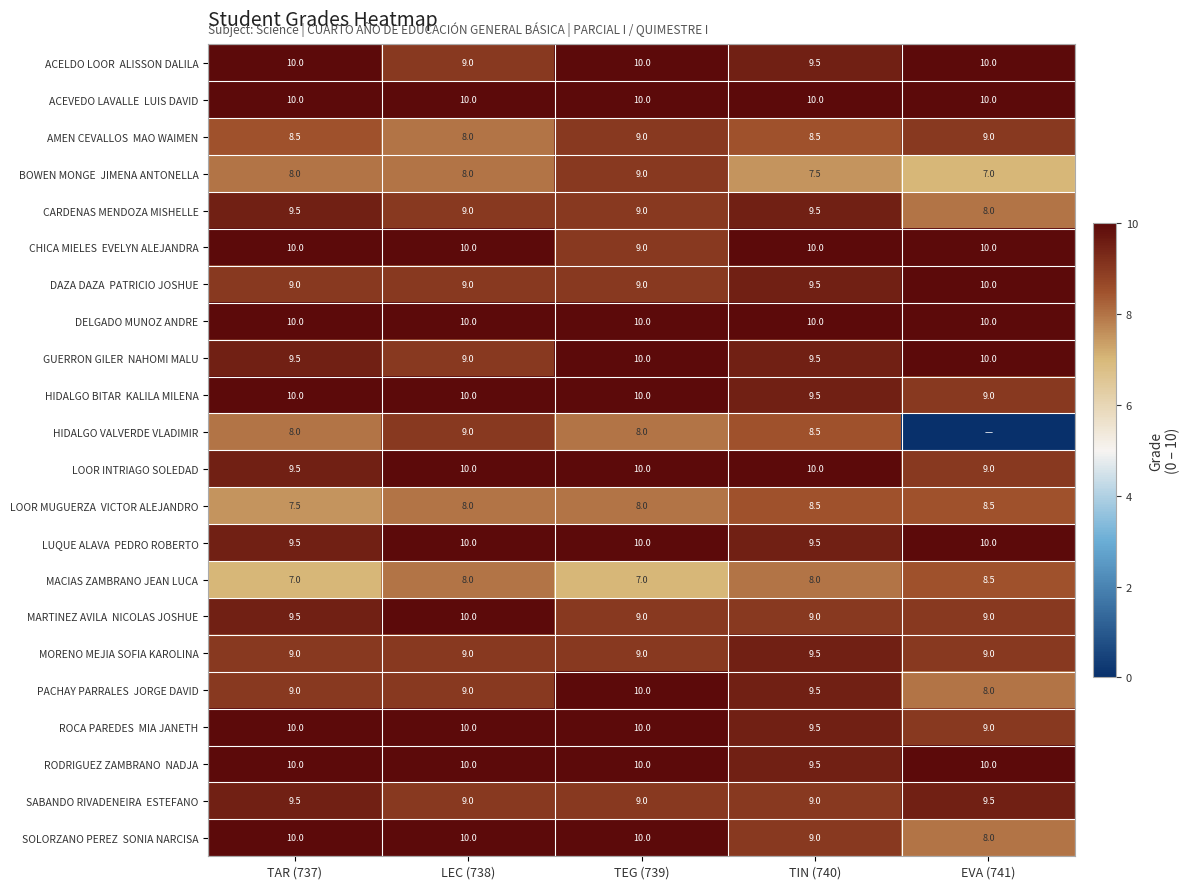

What is the sum of the MACIAS ZAMBRANO JEAN LUCA values at TAR (737) and EVA (741)?

15.5